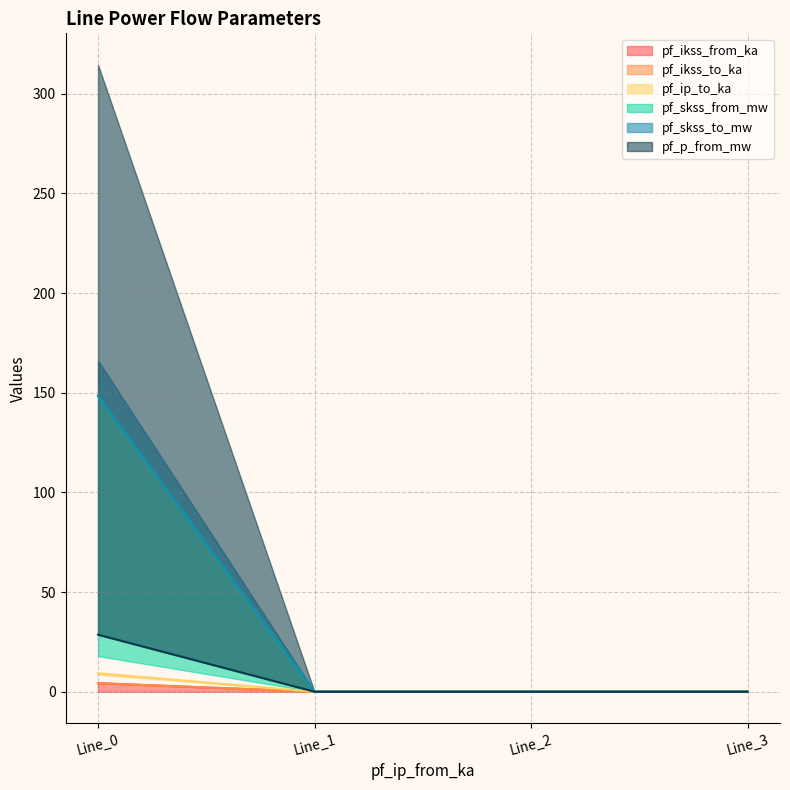

What is the value of the pf_ikss_to_ka point at the 1st from the left?

148.4